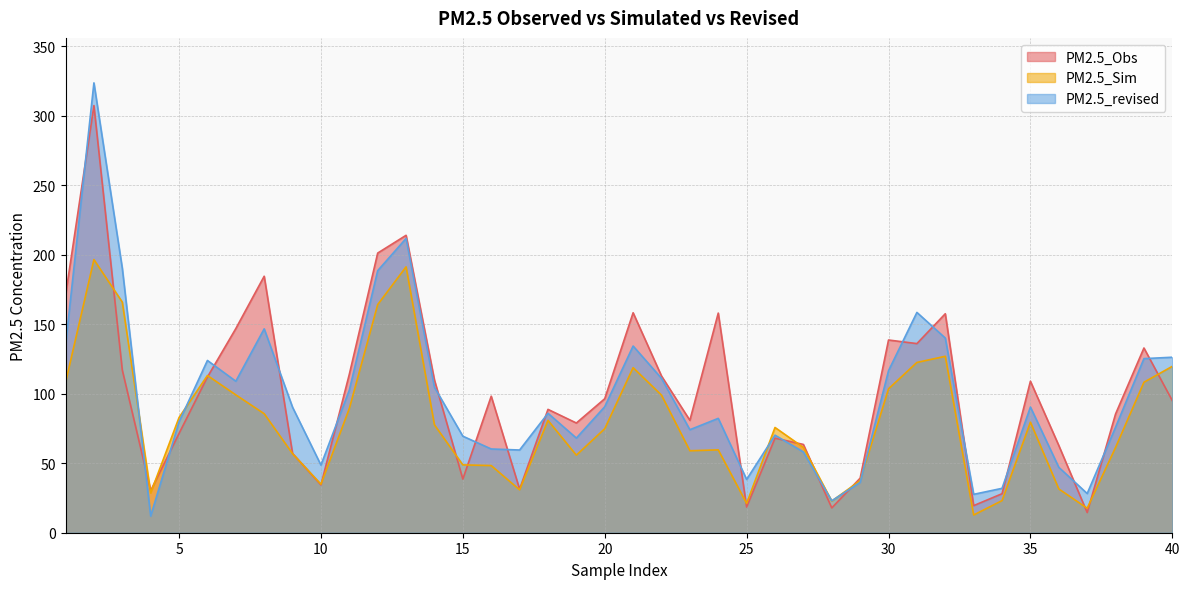

Reading left to right, list all the values displayed in this chart.

PM2.5_Obs: 170.7	307.3	117.0	30.3	71.4	112.0	146.8	184.5	57.0	34.4	114.0	201.2	213.9	109.8	38.6	98.2	31.3	88.7	78.9	96.4	158.2	112.7	80.8	158.0	18.5	68.0	63.5	17.9	39.2	138.6	136.1	157.5	19.5	28.1	109.0	62.7	14.5	85.4	132.9	95.0
PM2.5_Sim: 108.0	196.5	165.9	28.6	82.9	113.1	99.2	85.6	56.9	34.9	89.4	164.1	191.3	77.6	48.8	48.3	30.9	80.8	55.8	74.8	118.7	99.0	59.0	59.6	21.1	75.7	61.4	22.7	37.5	103.5	122.5	126.9	12.8	23.1	79.5	31.5	17.6	61.3	108.2	119.7
PM2.5_revised: 134.7	323.6	190.2	12.0	79.7	123.9	109.0	146.7	90.2	48.7	102.6	188.5	211.7	104.7	69.4	60.2	59.5	85.9	68.1	90.6	134.3	111.0	74.1	82.3	38.3	70.2	58.1	23.0	36.2	116.5	158.5	140.0	27.6	31.9	90.4	47.0	28.2	75.9	125.2	126.2